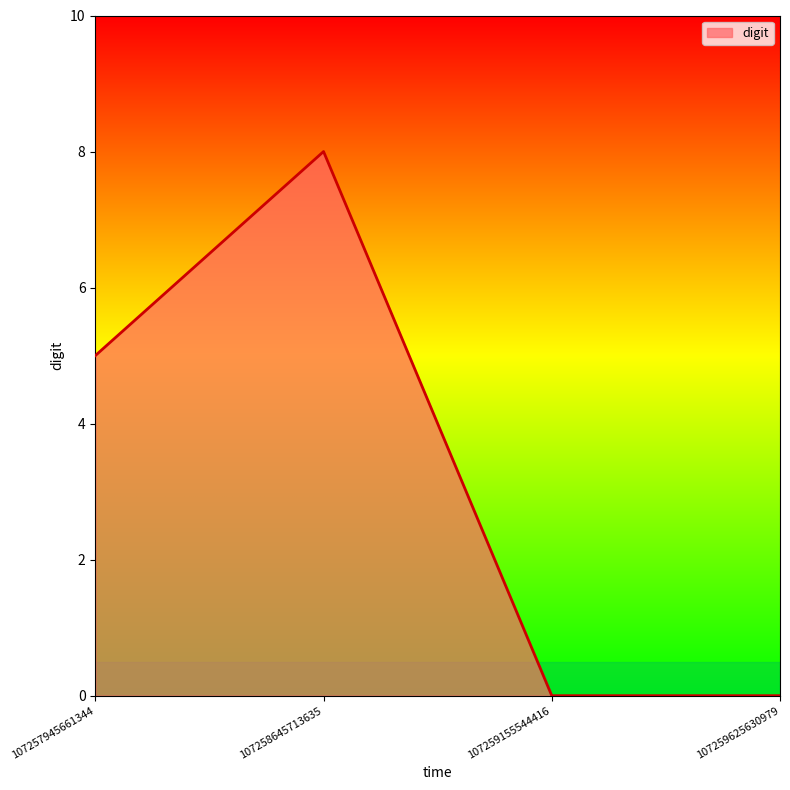

Reading left to right, transcribe all the data shown in this chart.

107257945661344=5	107258645713635=8	107259155544416=0	107259625630979=0